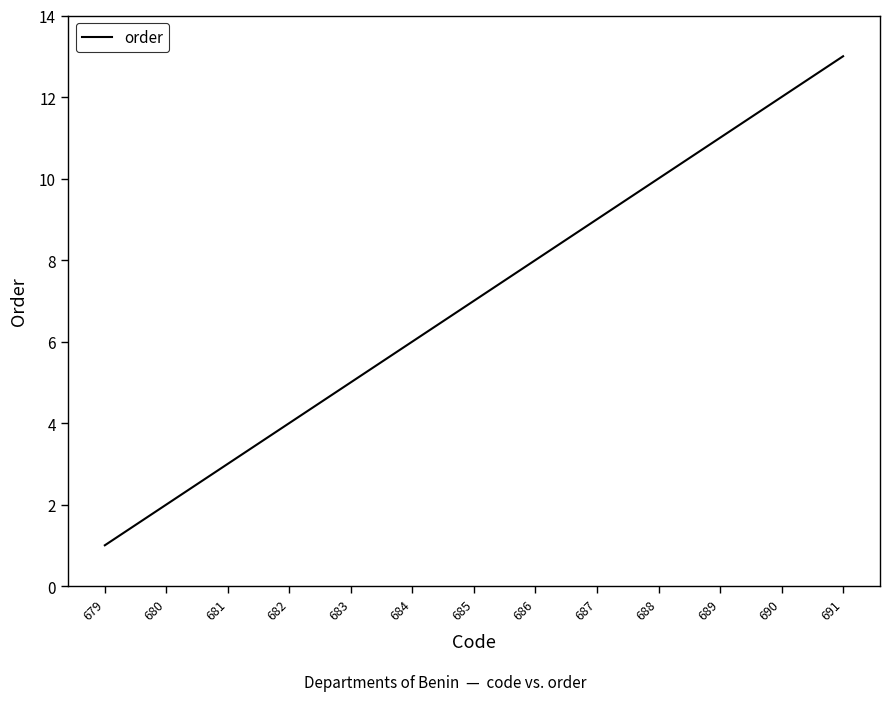

What is the sum of all values?

91